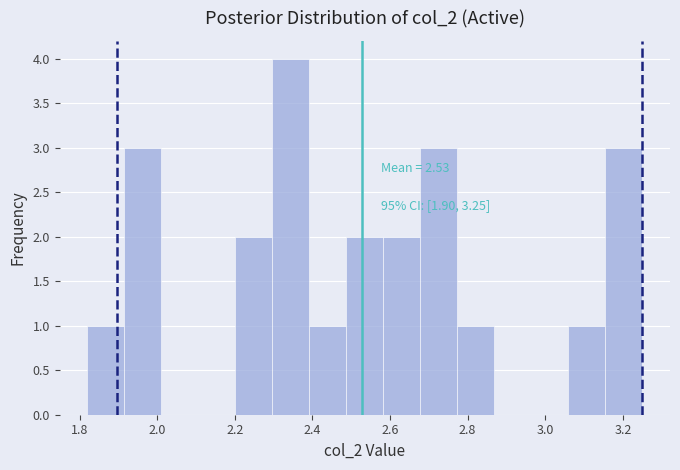

Which range on the x-axis has the tallest bar?

2.30 to 2.40